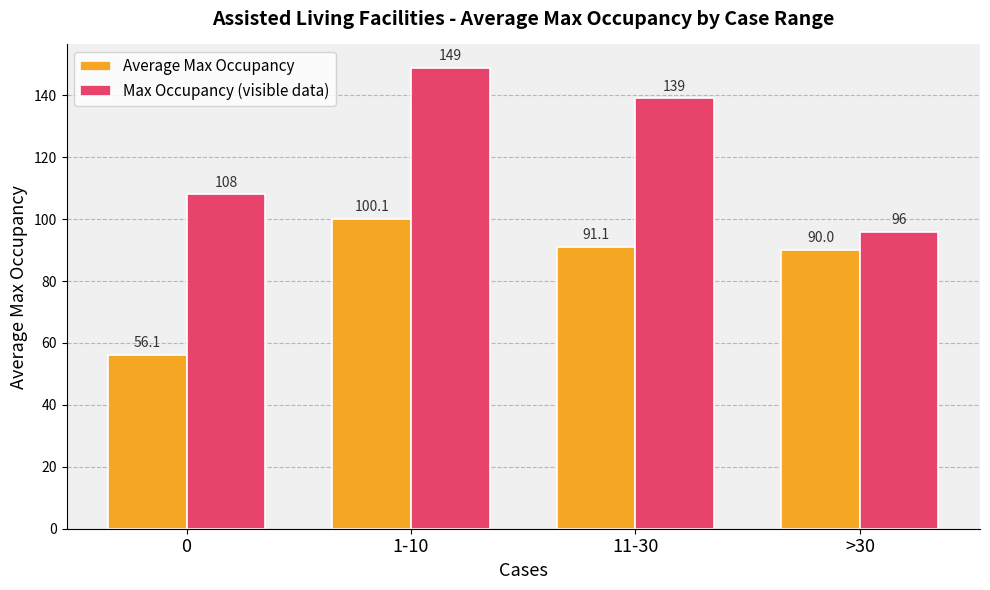

What are all the series names shown in the legend?

Average Max Occupancy, Max Occupancy (visible data)